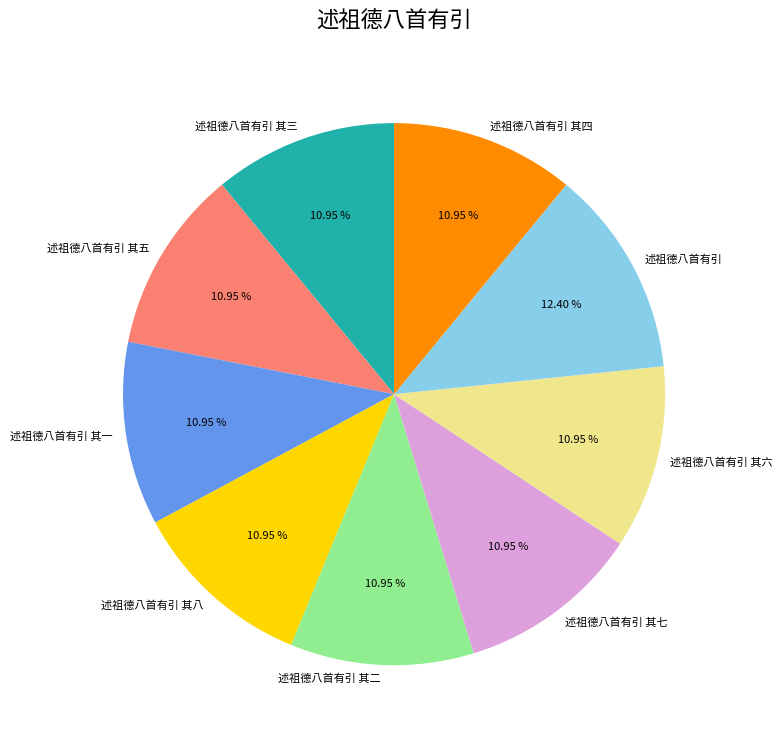

The 述祖德八首有引 其一 slice represents 1% of the pie. True or false?

False